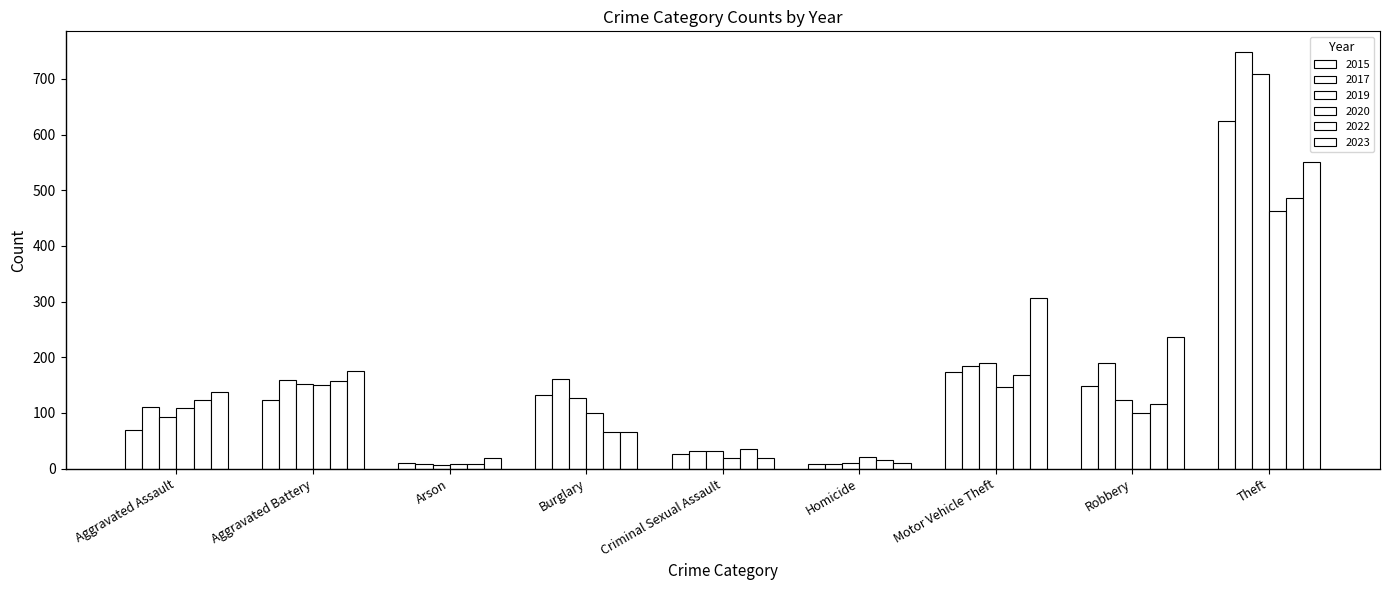

How many values in the 2019 series are below 124?

4